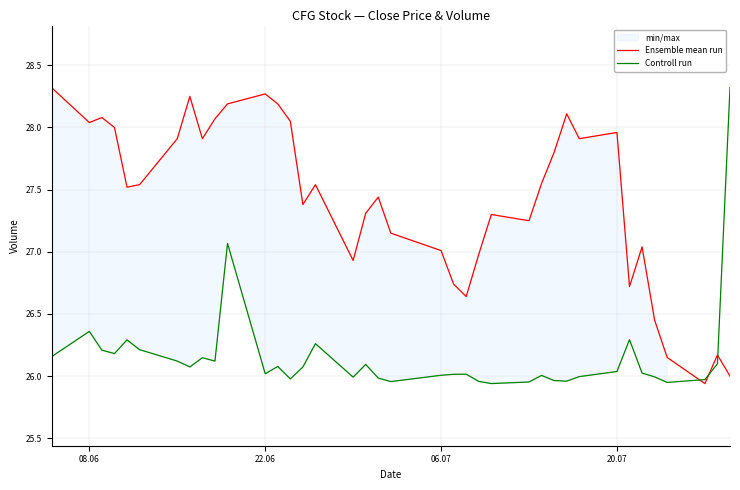

Where is the first local maximum for Controll run?

08.06